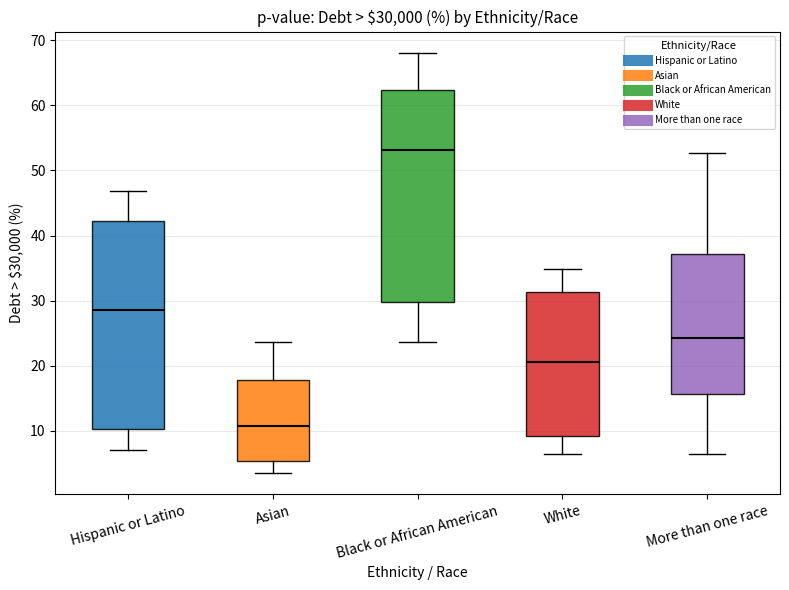

Reading left to right, read every box against the y-axis: the position of its median line, the range the box covers, and the ends of its whiskers. The values are not printed on the chart, so give them approximately, as read against the axis.

Hispanic or Latino: median 29, box 10 to 42, whiskers 7 to 47
Asian: median 11, box 5 to 18, whiskers 4 to 24
Black or African American: median 53, box 30 to 62, whiskers 24 to 68
White: median 21, box 9 to 31, whiskers 6 to 35
More than one race: median 24, box 16 to 37, whiskers 7 to 53